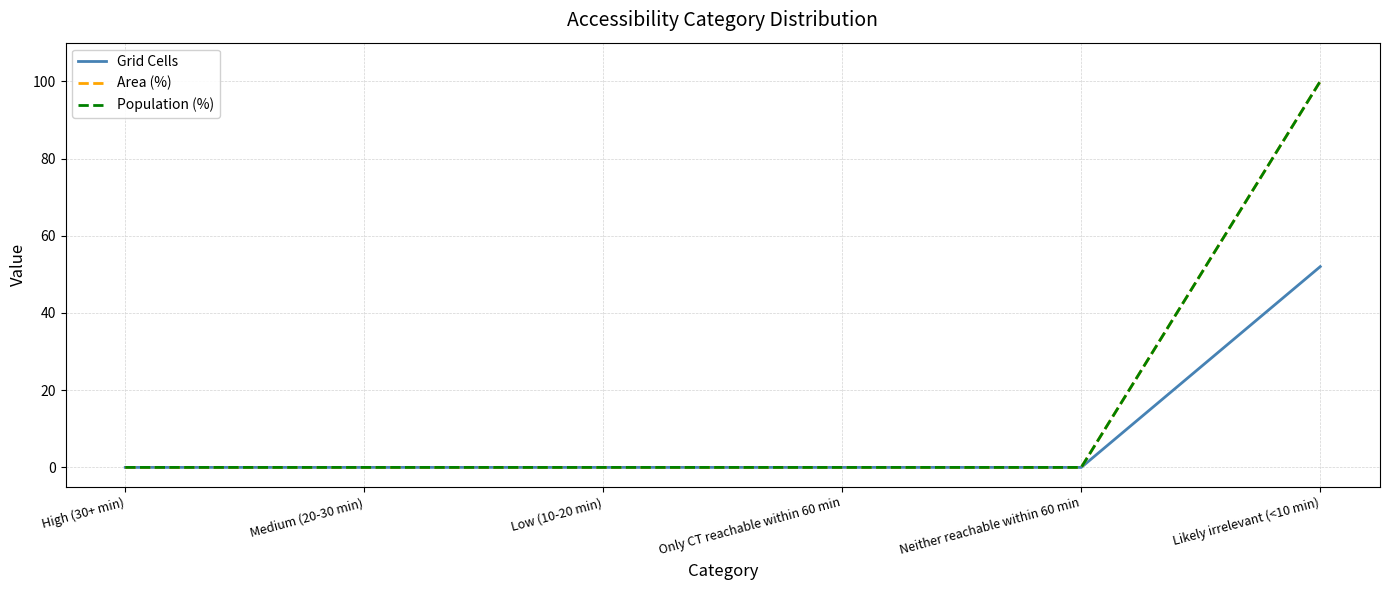

What is the difference between the maximum and second lowest values in the Grid Cells series?

52